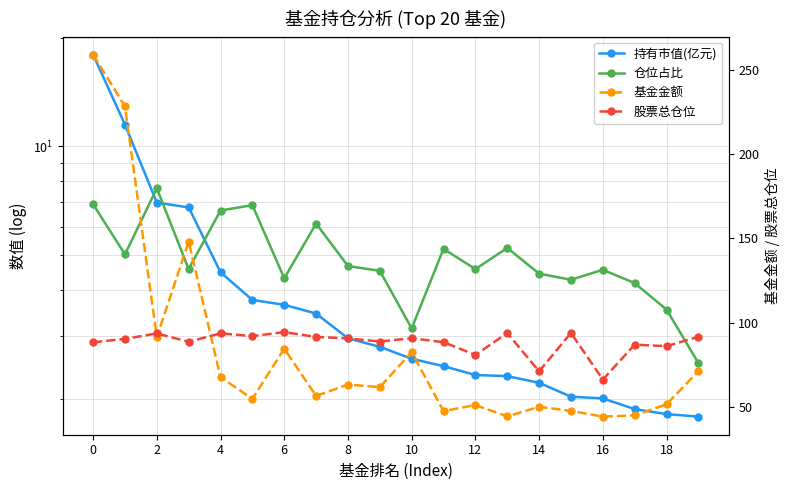

Is the value of 仓位占比 at 14 greater than the value of 股票总仓位 at 0?

No